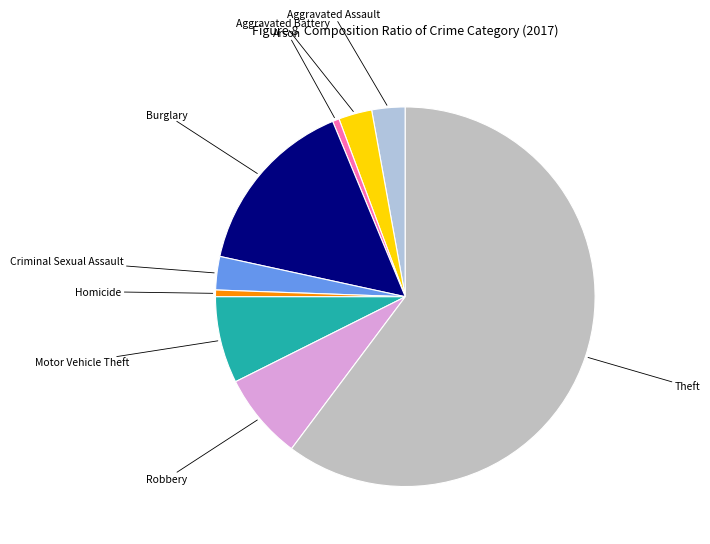

Does any single category account for the majority?

Yes